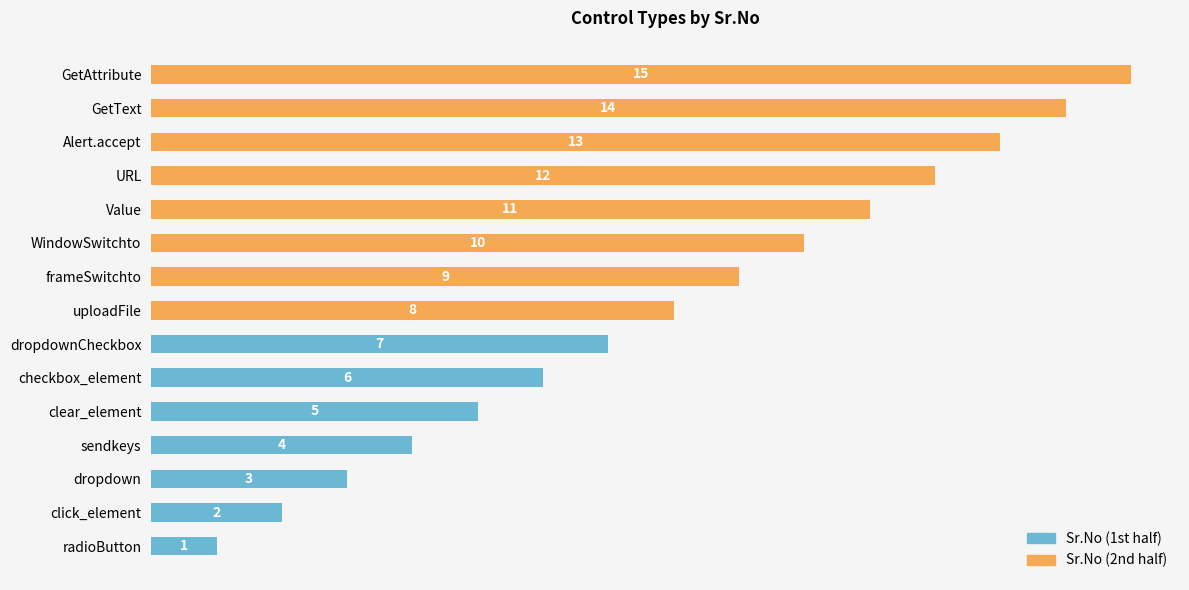

Reading left to right, transcribe all the data shown in this chart.

radioButton=1	click_element=2	dropdown=3	sendkeys=4	clear_element=5	checkbox_element=6	dropdownCheckbox=7	uploadFile=8	frameSwitchto=9	WindowSwitchto=10	Value=11	URL=12	Alert.accept=13	GetText=14	GetAttribute=15